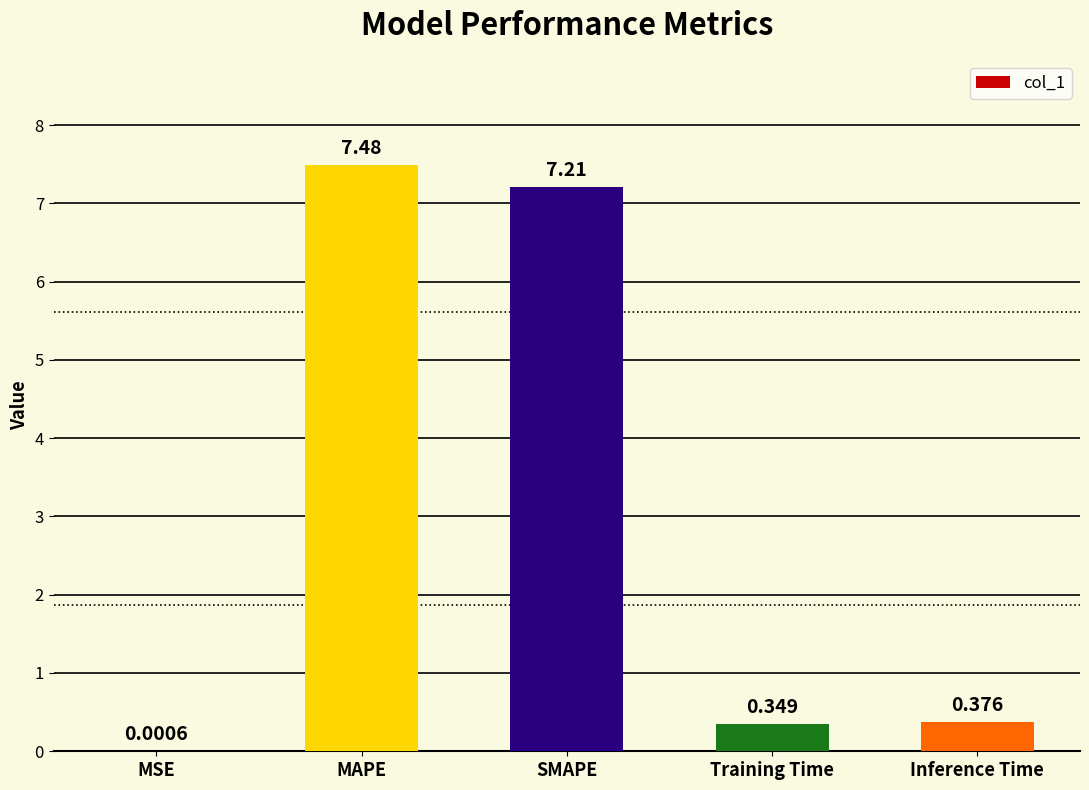

Which has a higher value, Inference Time or MSE?

Inference Time